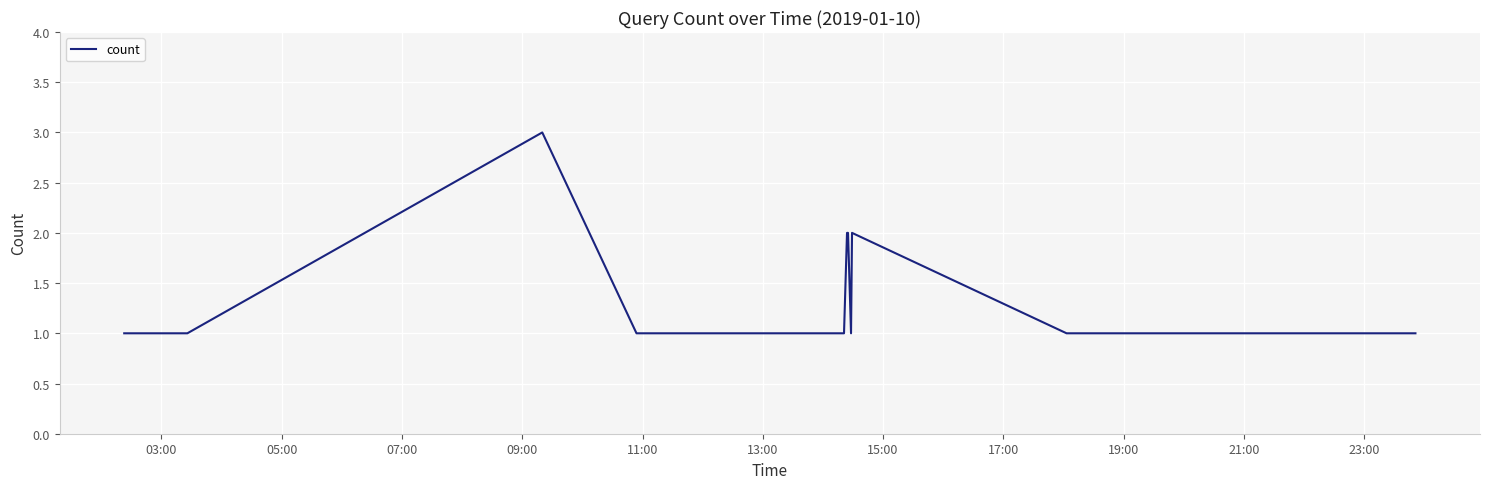

True or false: there are more than 1 points higher than both neighbors.

True